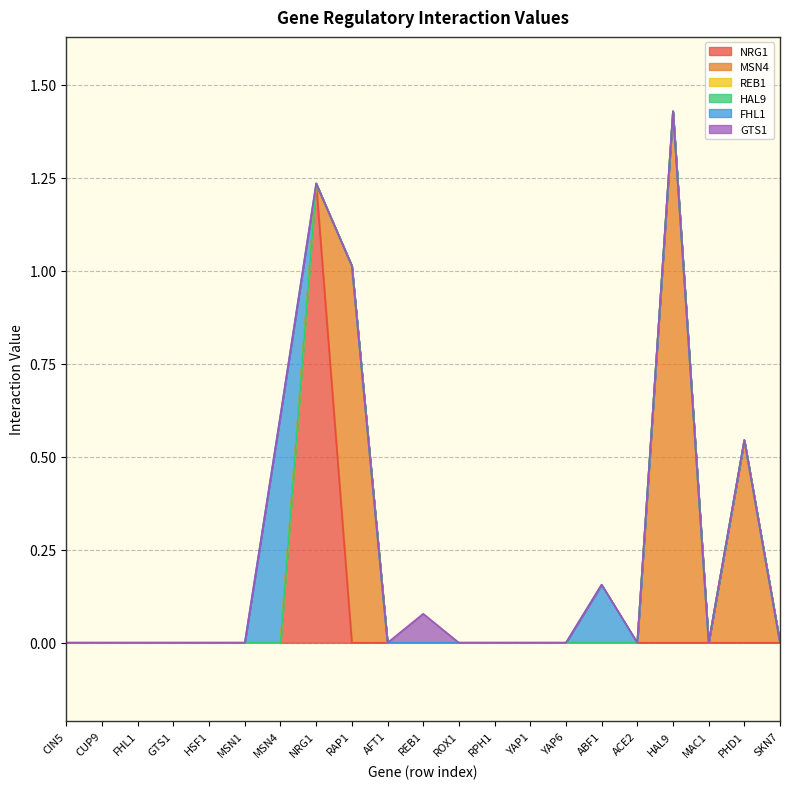

What is the average value of the MSN4 series?

0.1